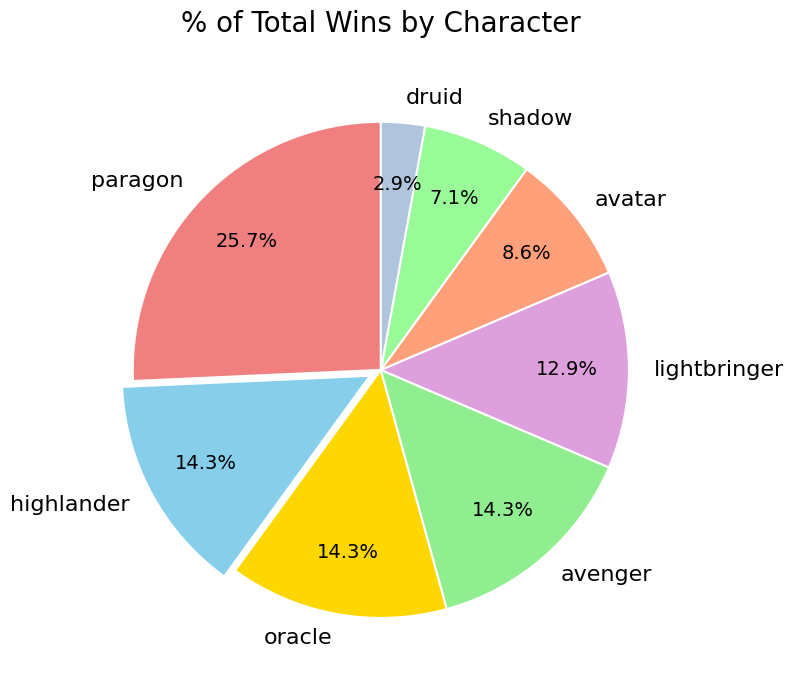

Which has a higher value, oracle or druid?

oracle